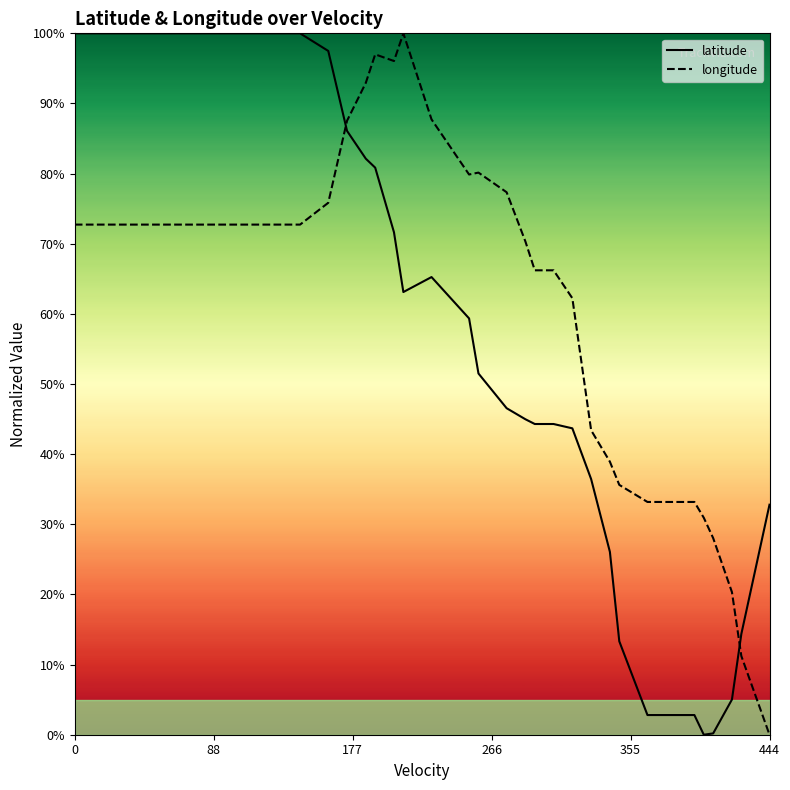

What is the value of the longitude point at the 25th from the left?

70.3